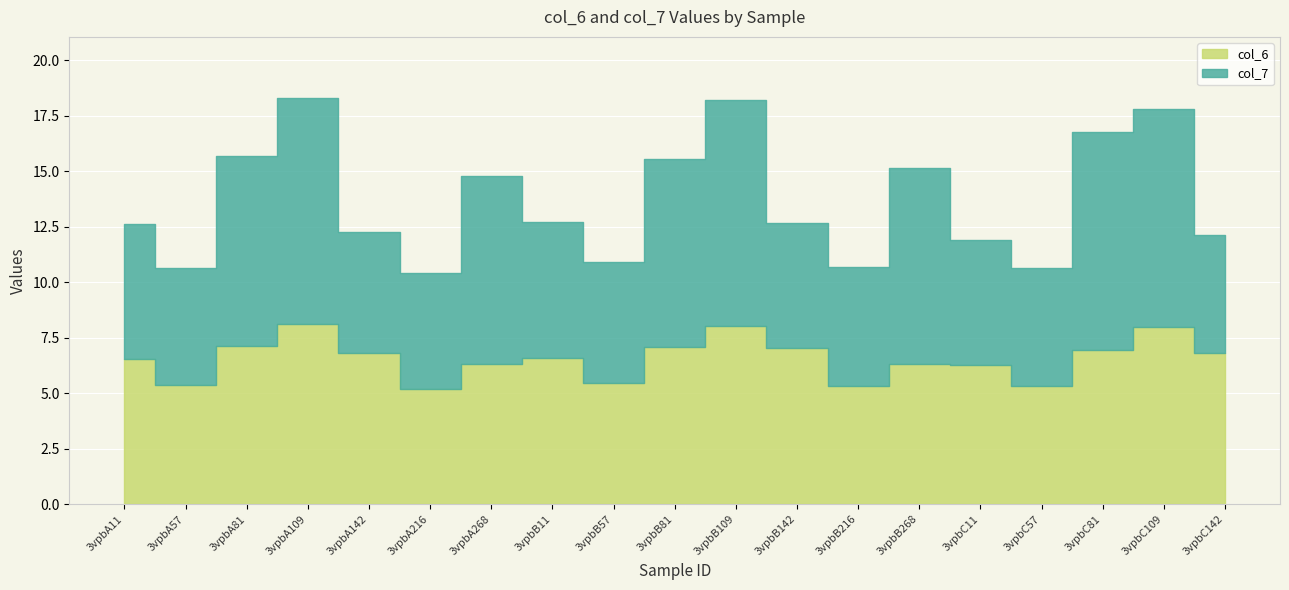

Reading left to right, list all the values displayed in this chart.

3vpbA11=6.6	3vpbA57=5.4	3vpbA81=7.1	3vpbA109=8.1	3vpbA142=6.8	3vpbA216=5.2	3vpbA268=6.3	3vpbB11=6.6	3vpbB57=5.5	3vpbB81=7.1	3vpbB109=8.0	3vpbB142=7.0	3vpbB216=5.3	3vpbB268=6.3	3vpbC11=6.3	3vpbC57=5.3	3vpbC81=7.0	3vpbC109=8.0	3vpbC142=6.8